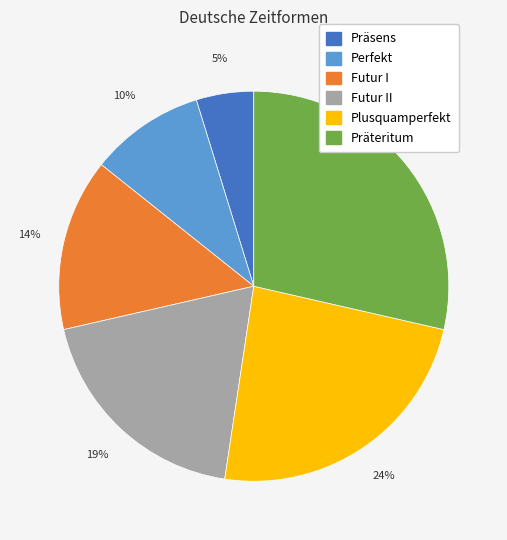

Does any single category account for the majority?

No